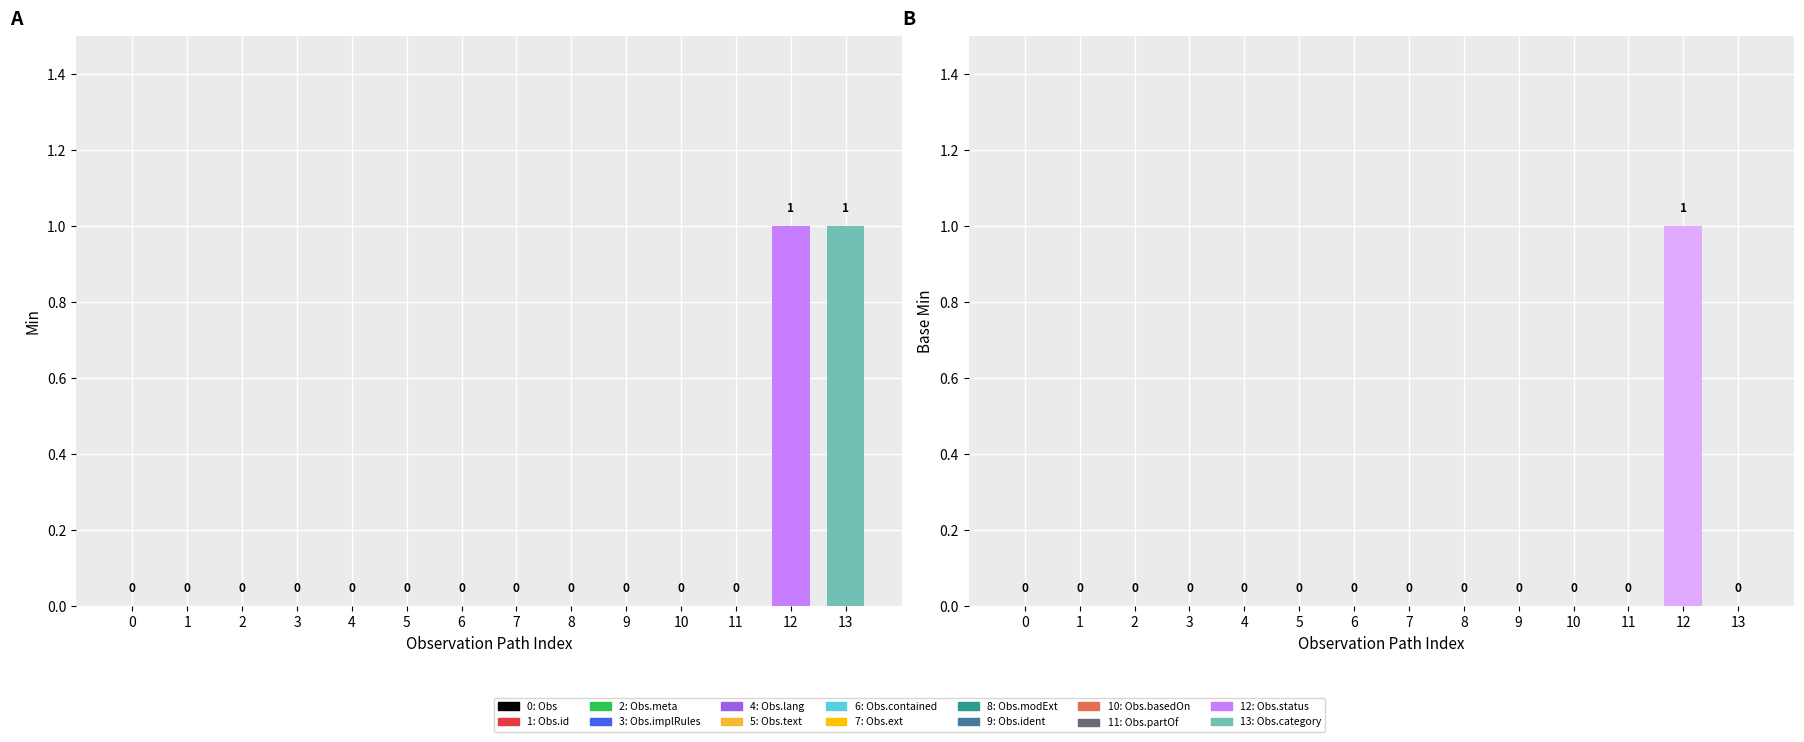

How many categories are shown in the chart?

14